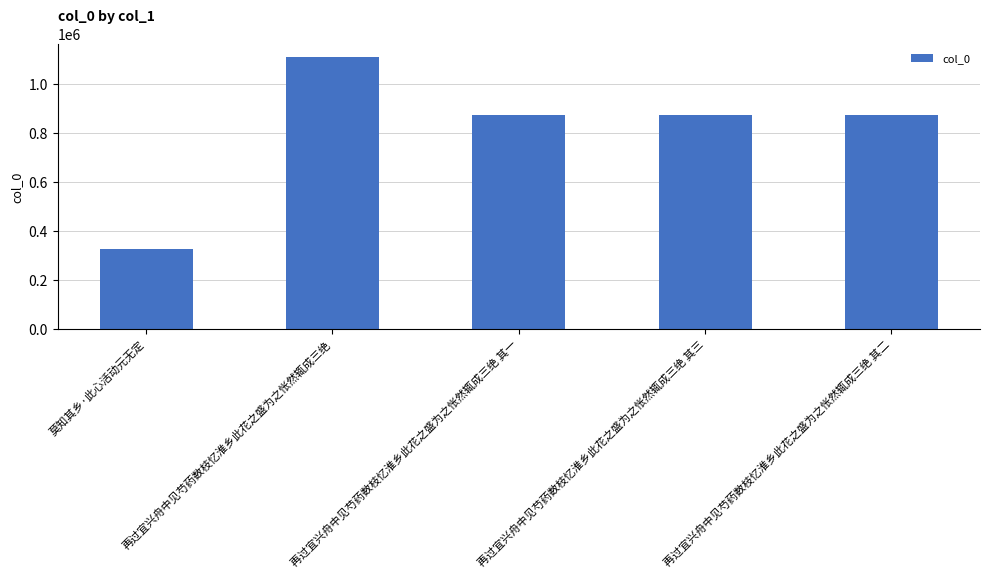

The value at 再过宜兴舟中见芍药数枝忆淮乡此花之盛为之怅然辄成三绝 其三 is 1541431. True or false?

False